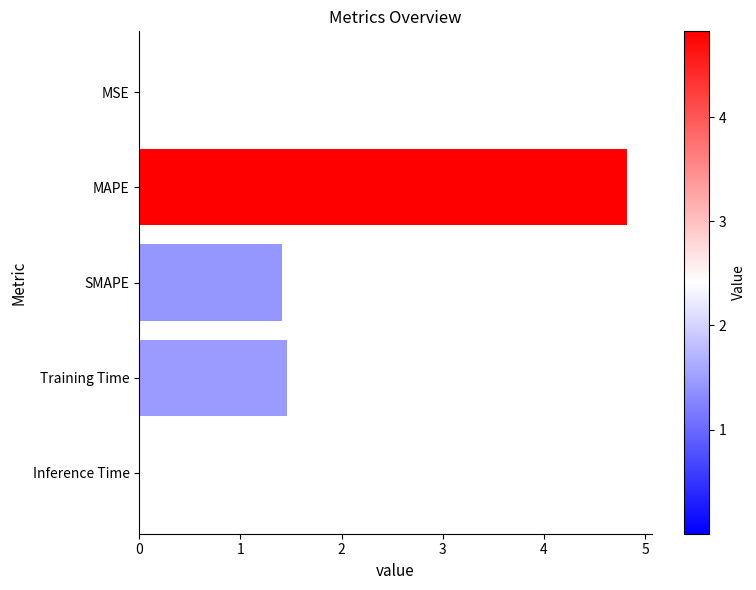

At which category does the chart reach its peak across all series?

MAPE